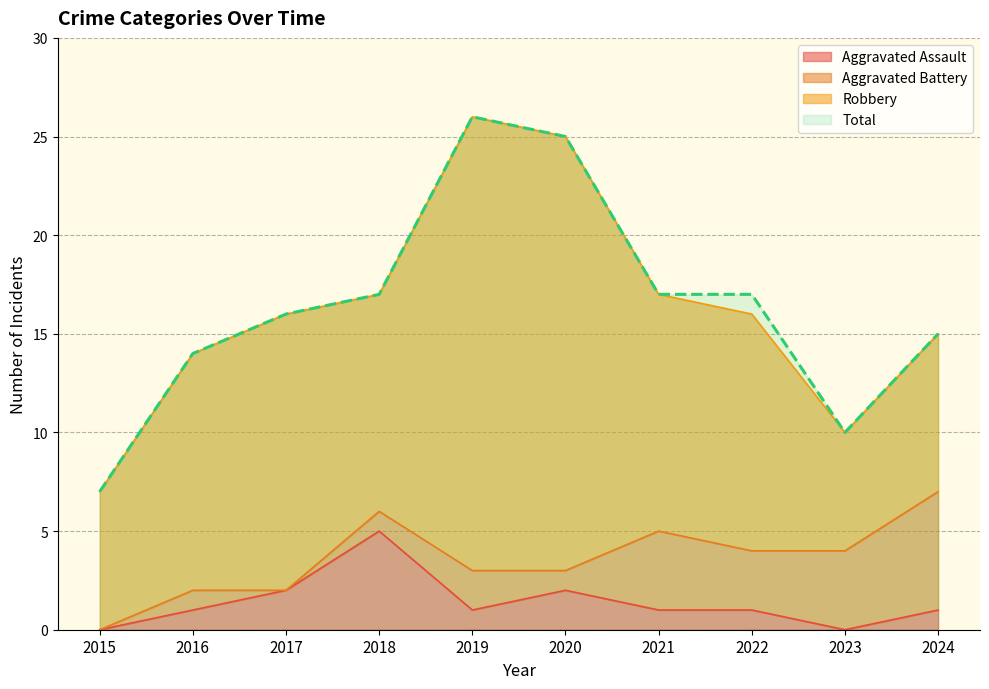

Where is the first local maximum for Total?

2019